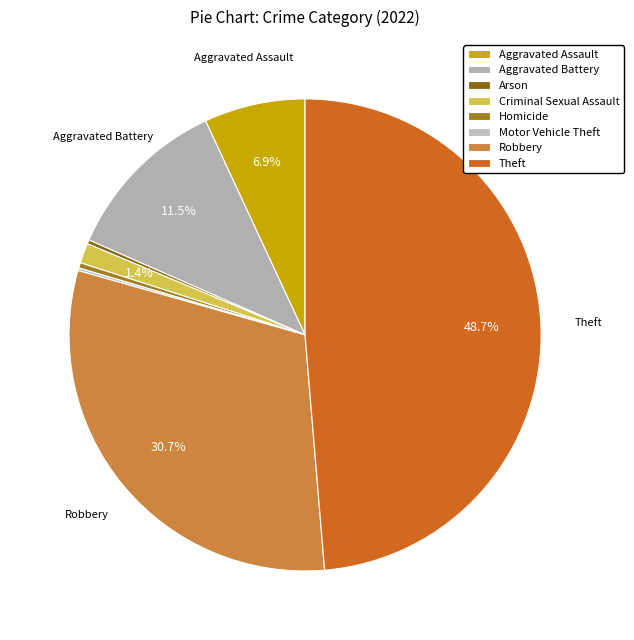

Count the number of slices in the pie.

8